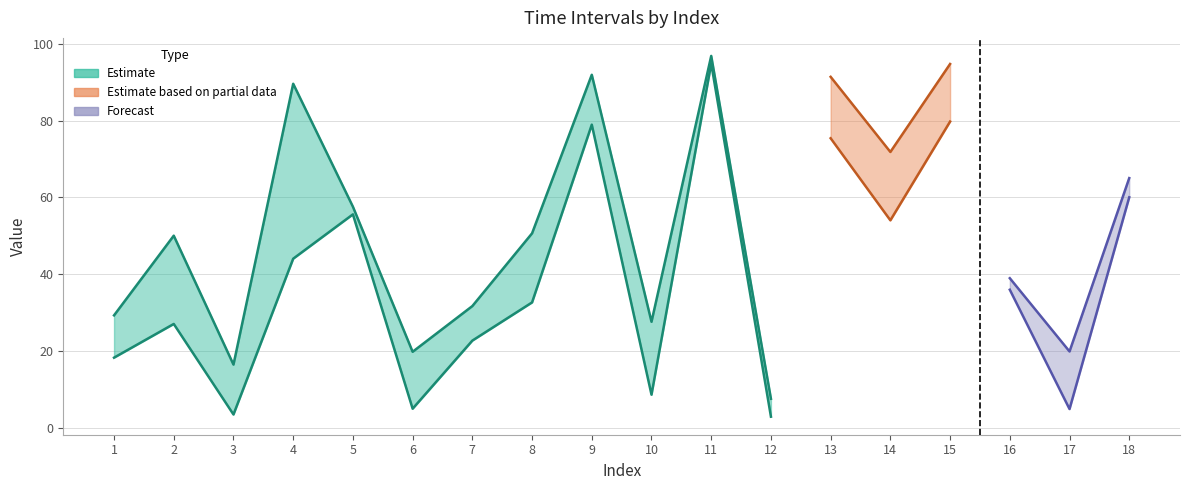

Where is the first local maximum for Time i?

2